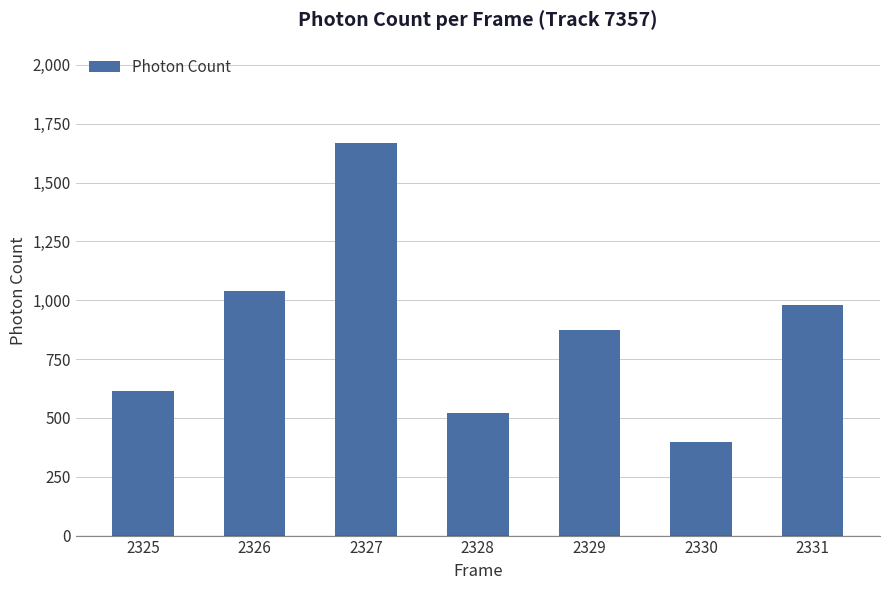

List the labels in order of value, smallest first.

2330, 2328, 2325, 2329, 2331, 2326, 2327